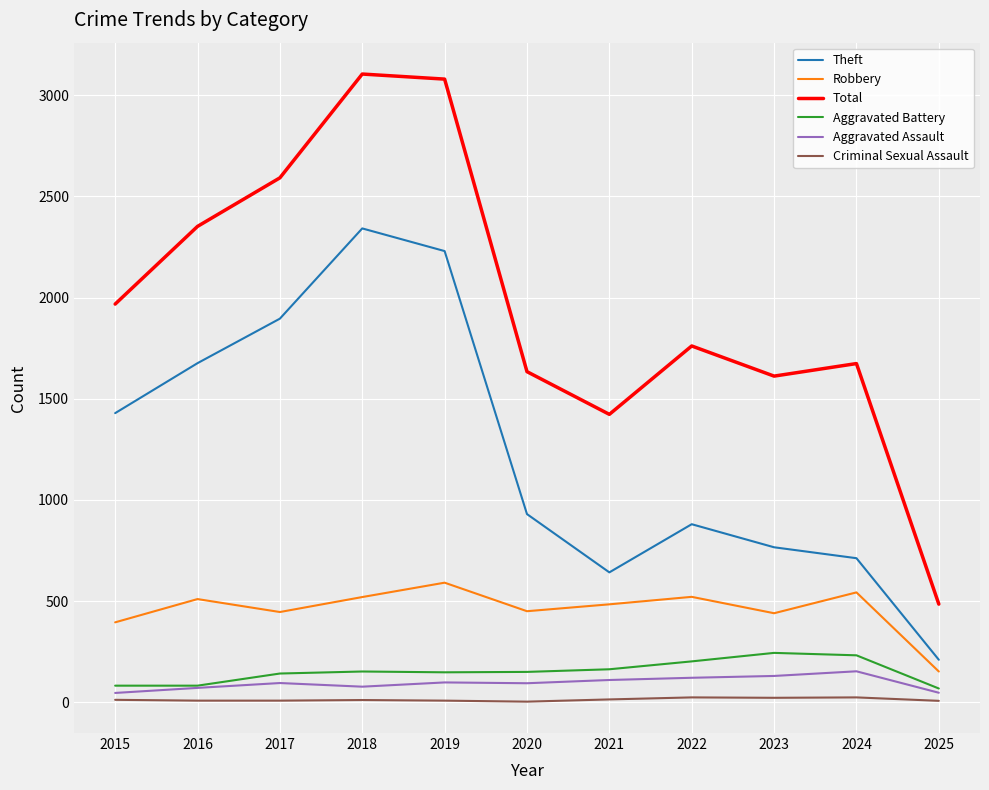

Does the chart have visible grid lines?

Yes